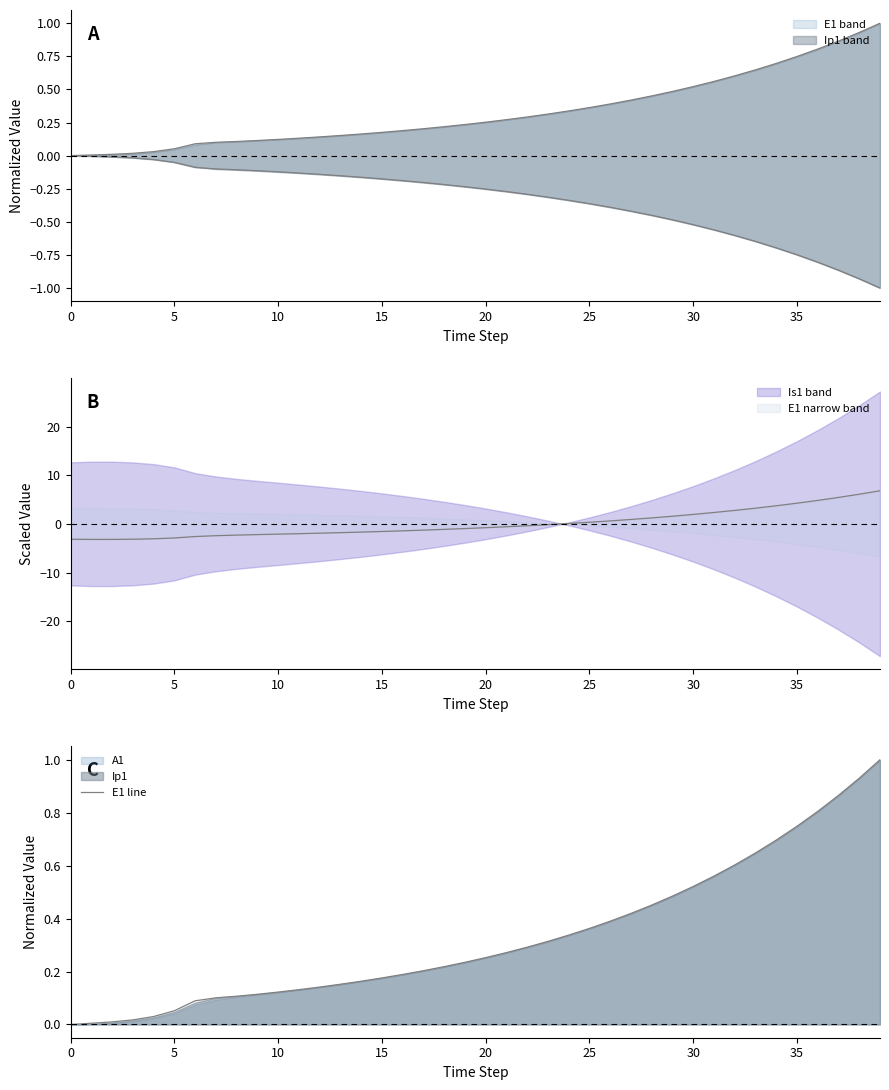

What is the maximum value shown in the chart?

1.0